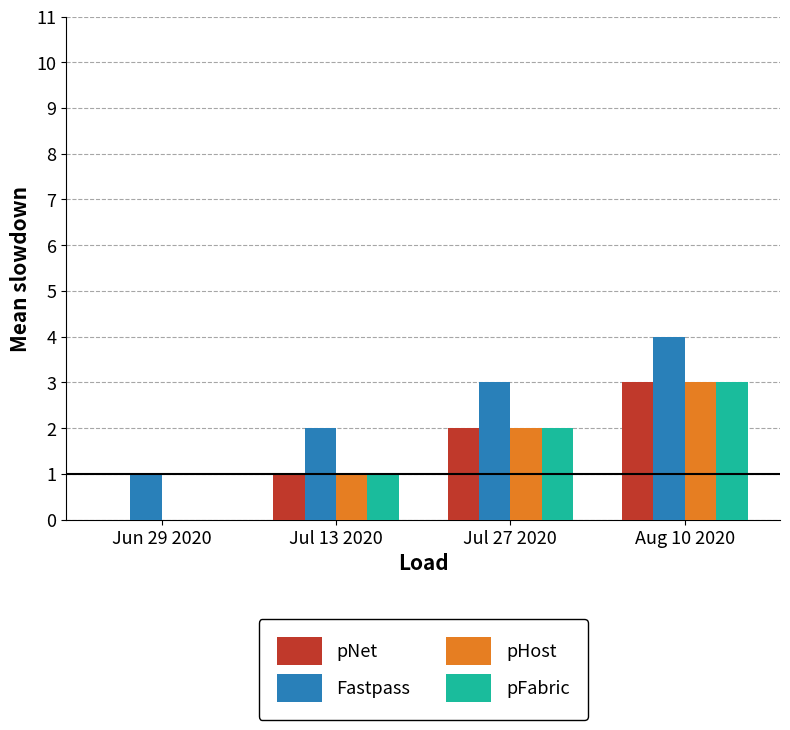

What are all the series names shown in the legend?

pNet, Fastpass, pHost, pFabric